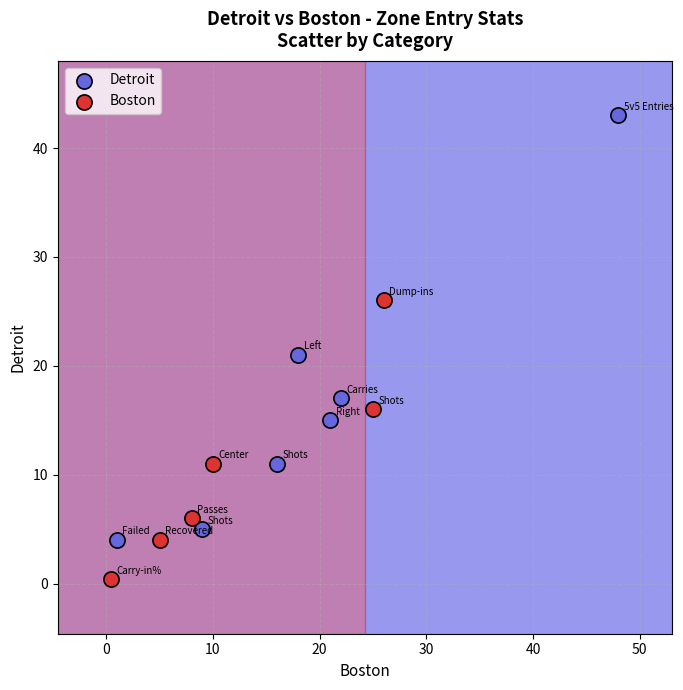

Which series reaches the minimum Y coordinate?

Boston